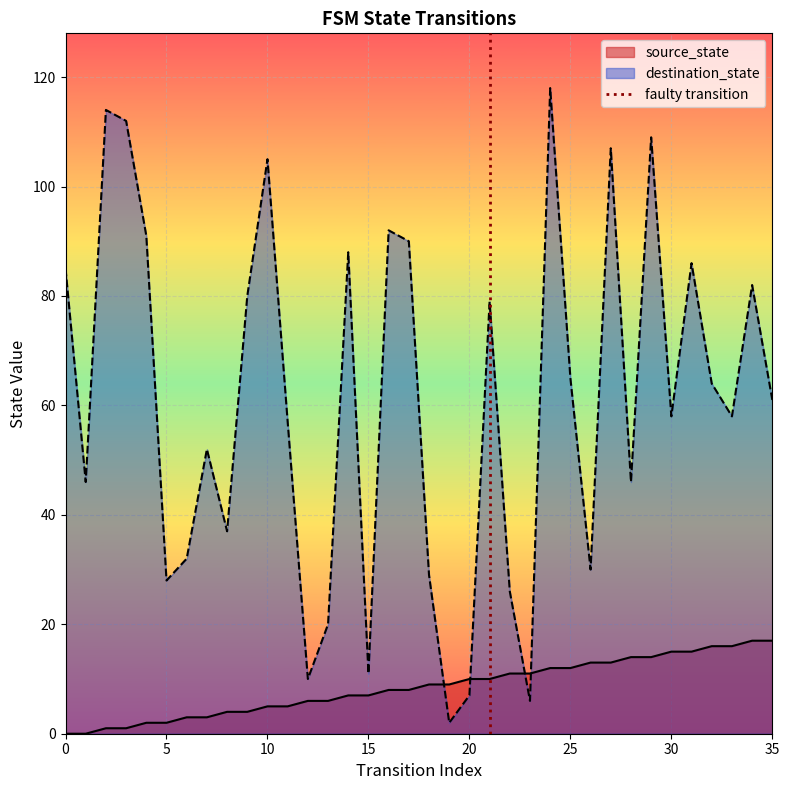

True or false: destination_state has a value of 58 at 30.

True